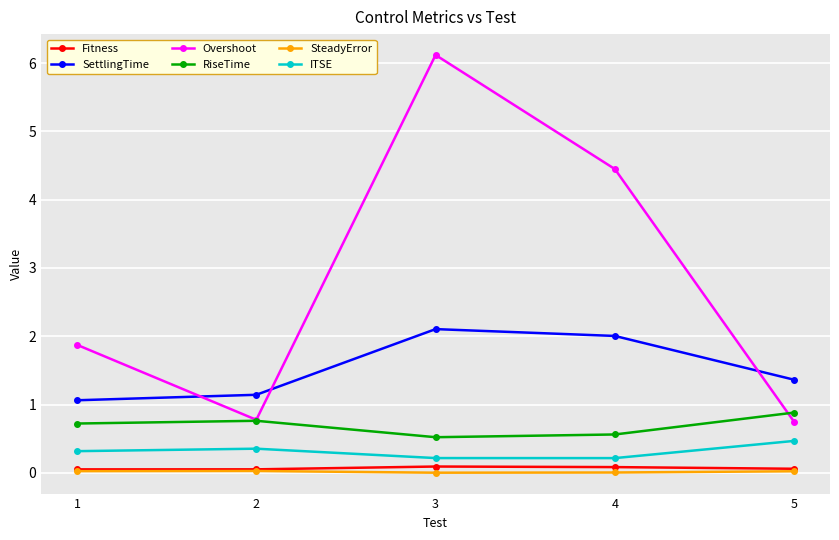

True or false: SteadyError and ITSE cross at least once.

False